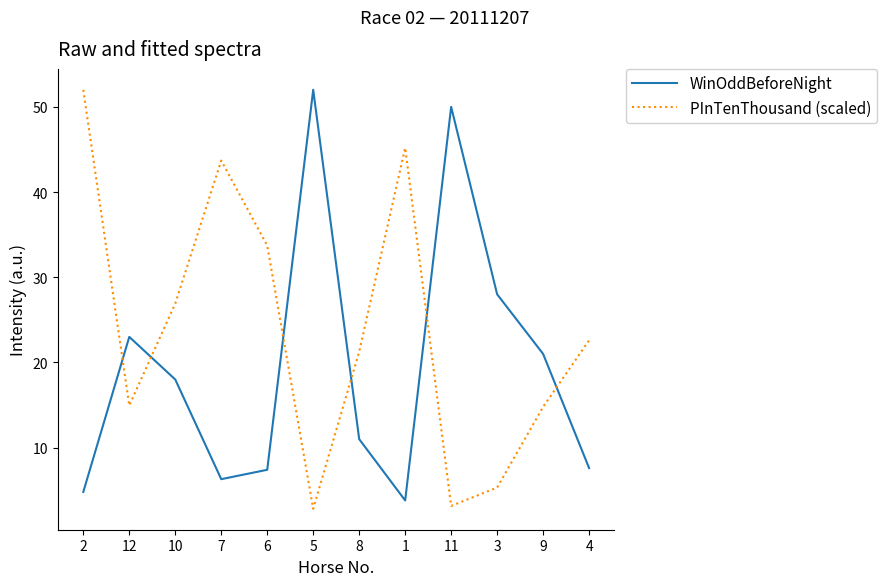

Which series changed the most between 12 and 7?

PInTenThousand (scaled)